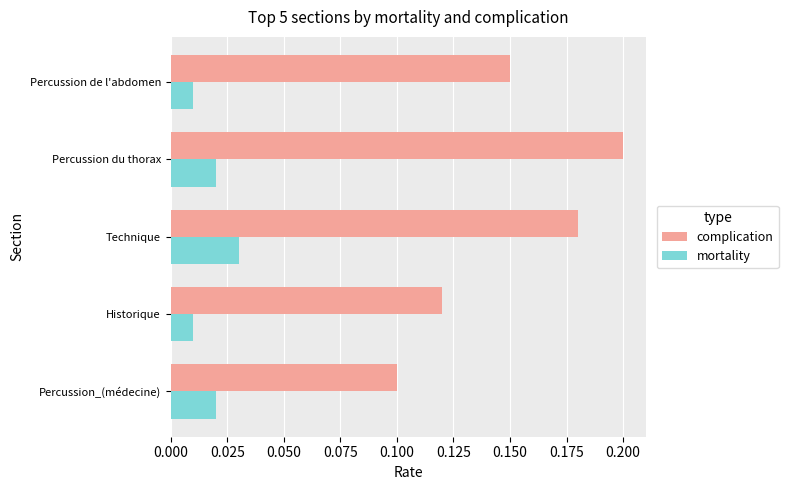

At Historique, list the series in order from smallest to largest.

mortality, complication